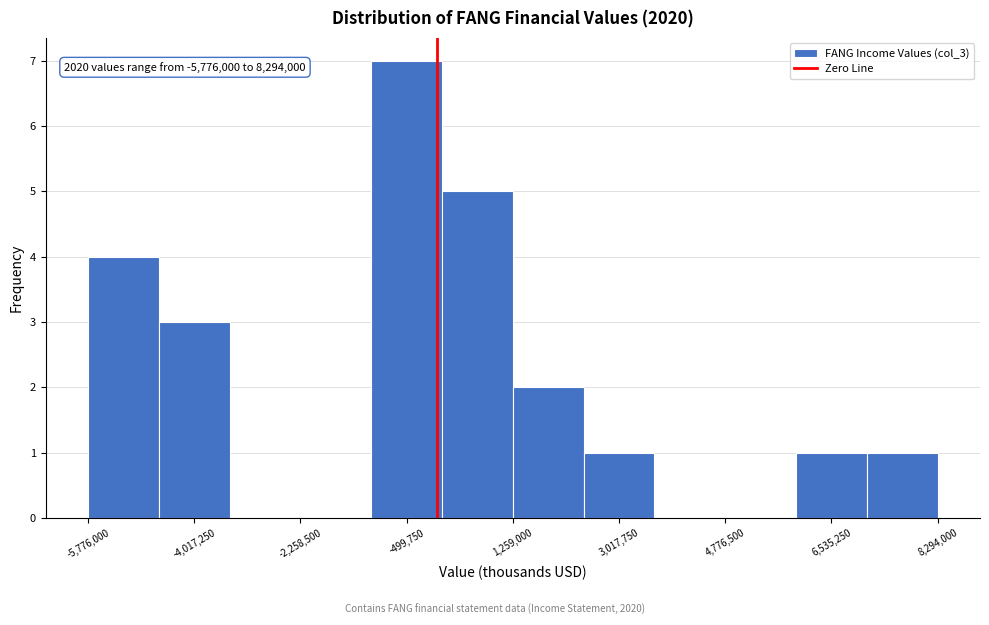

Which range on the x-axis has the tallest bar?

-1000000 to 0